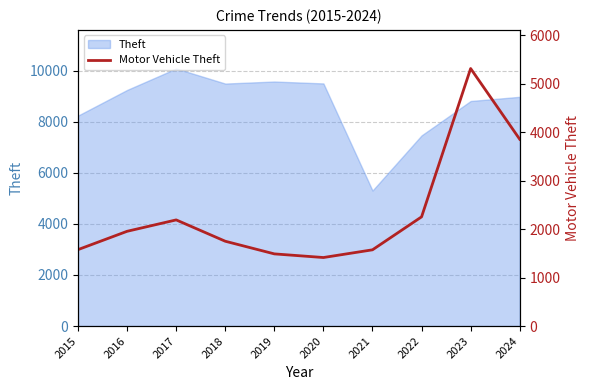

Reading left to right, extract all data points from this chart.

2015=1577	2016=1955	2017=2190	2018=1750	2019=1489	2020=1414	2021=1573	2022=2253	2023=5313	2024=3854